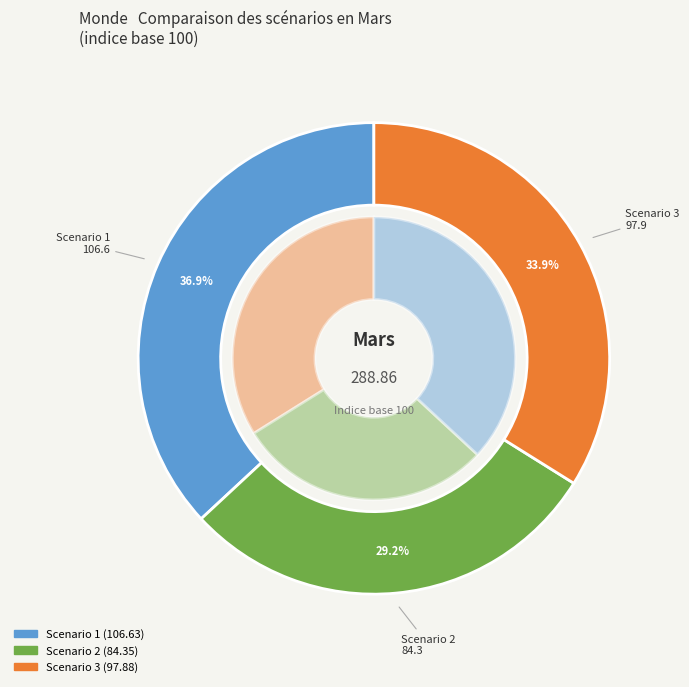

How many slices are in this pie chart?

3